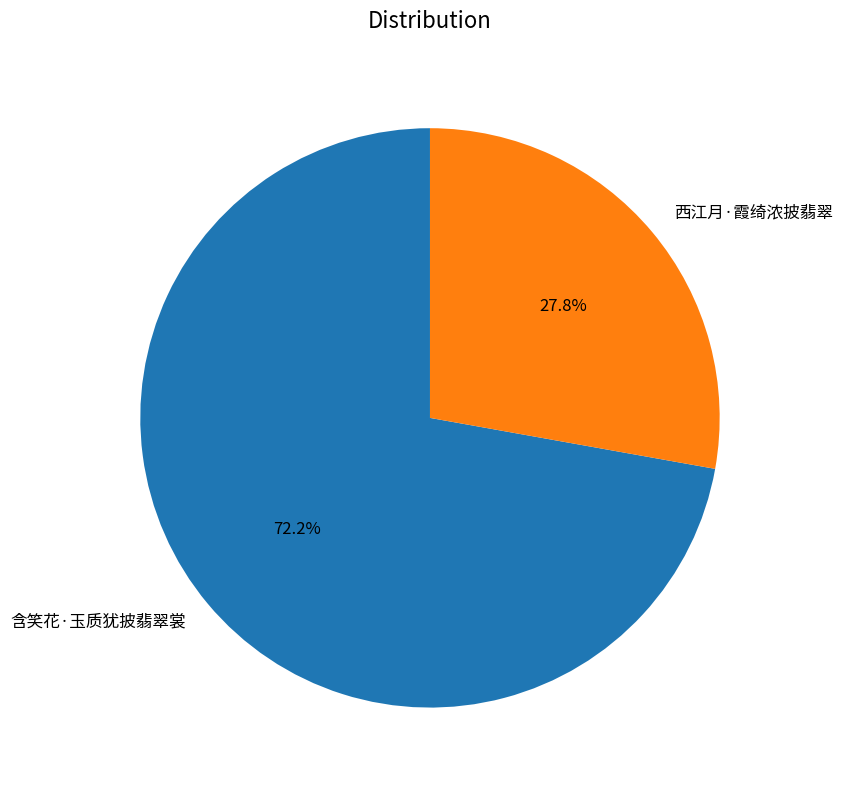

How many slices are in this pie chart?

2